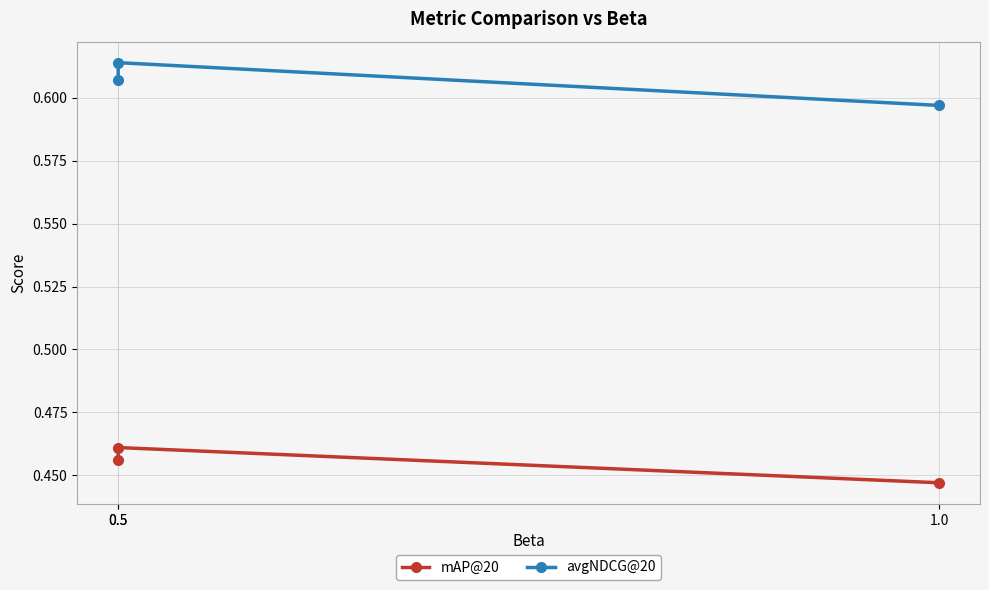

List the labels in order of avgNDCG@20 value, largest first.

0.5, 0.5, 1.0